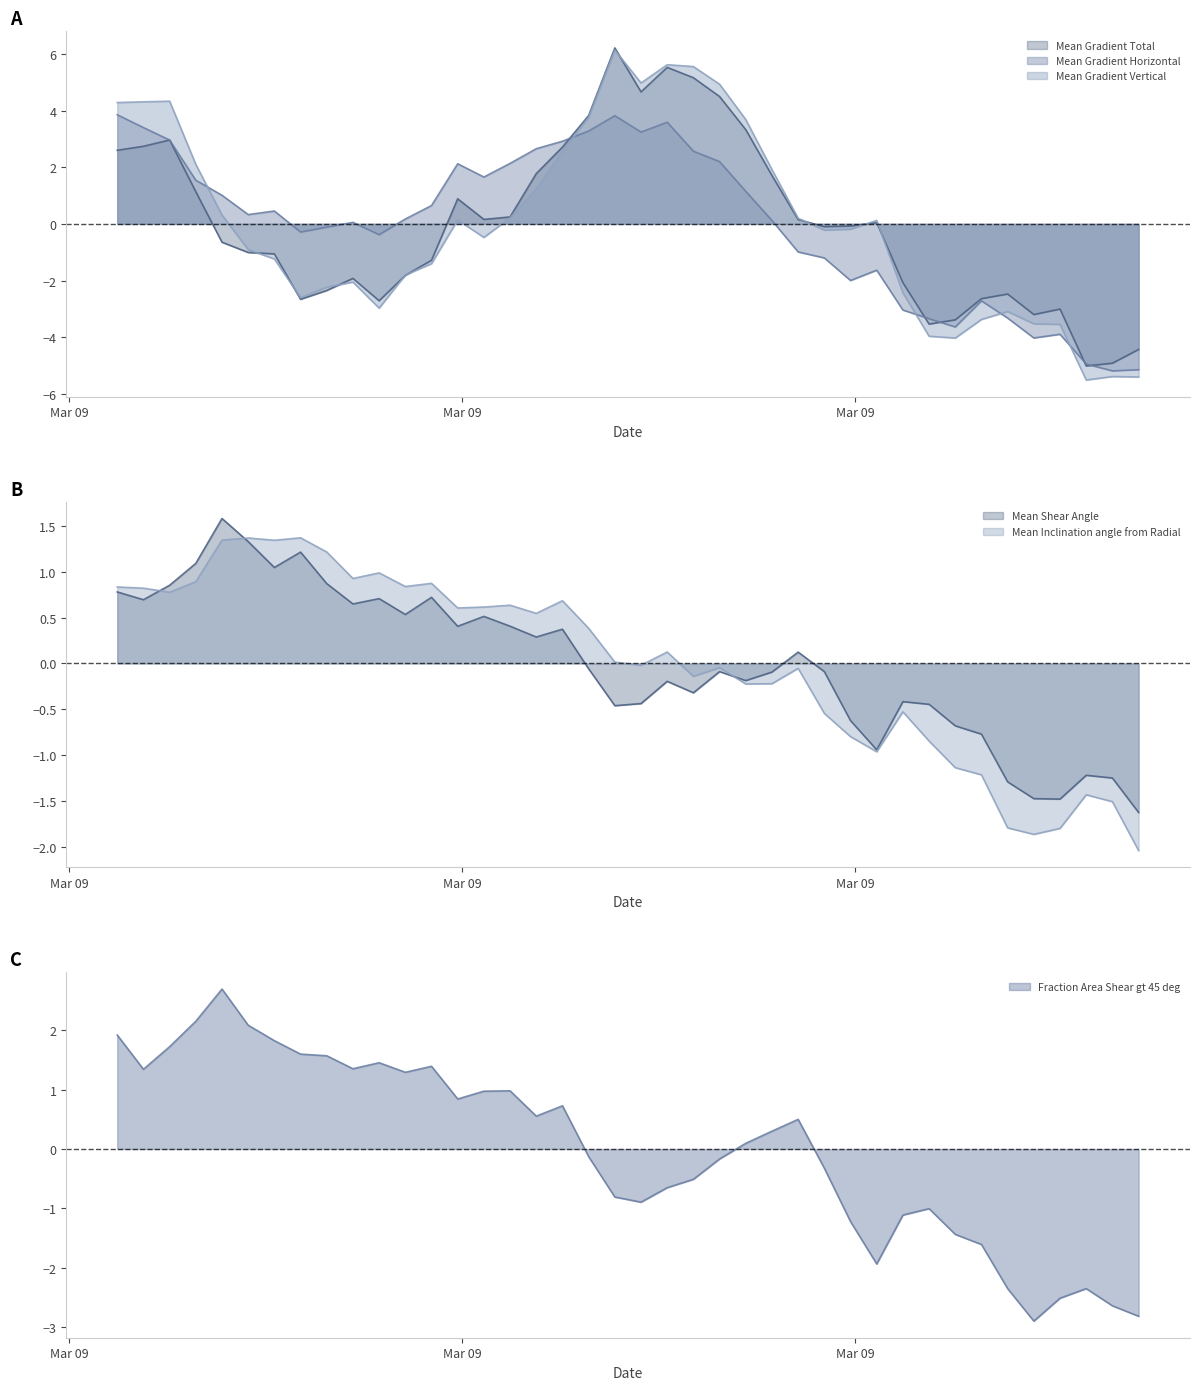

Between 2012/03/09 23:10 and 2012/03/09 22:58, which is larger?

2012/03/09 23:10